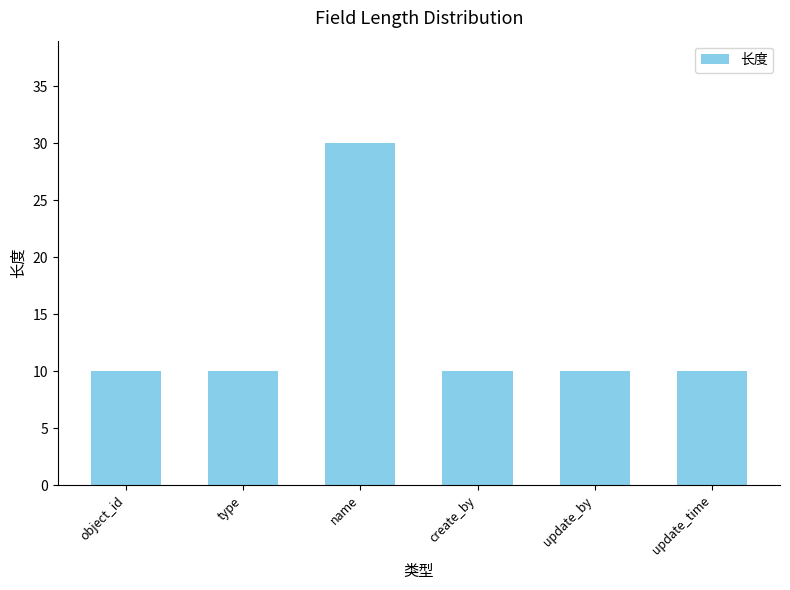

Reading right to left, what are all the values shown in this chart?

10	10	10	30	10	10